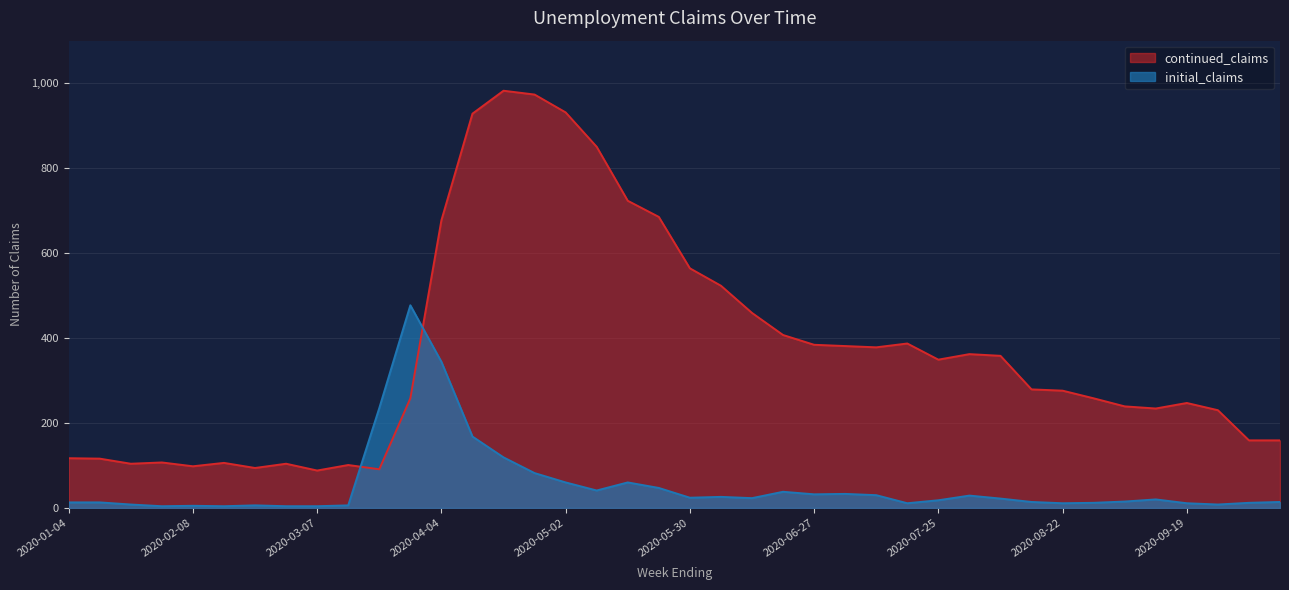

Is it true that continued_claims equals 378 at 2020-07-11?

True